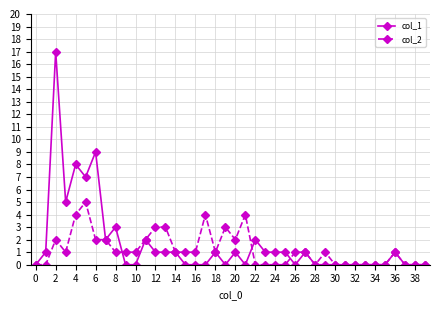

Which series has the largest range (max minus min)?

col_1